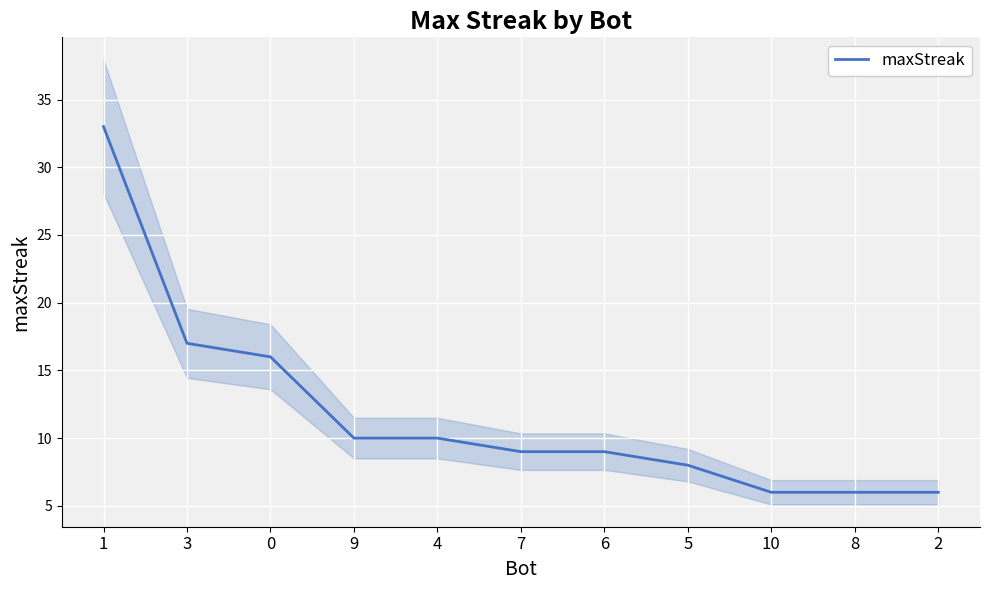

How many values are below 9?

4